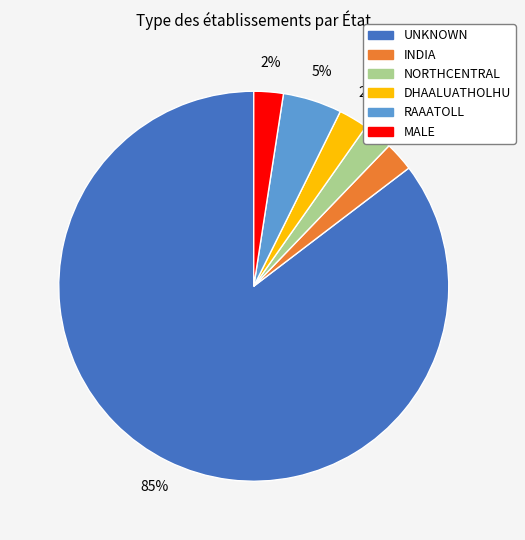

What percentage is the NORTHCENTRAL slice, to the nearest percent?

2%